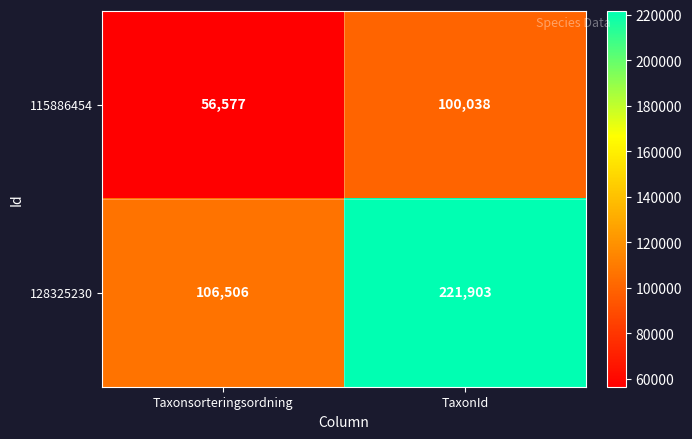

How many data points does each series have?

2